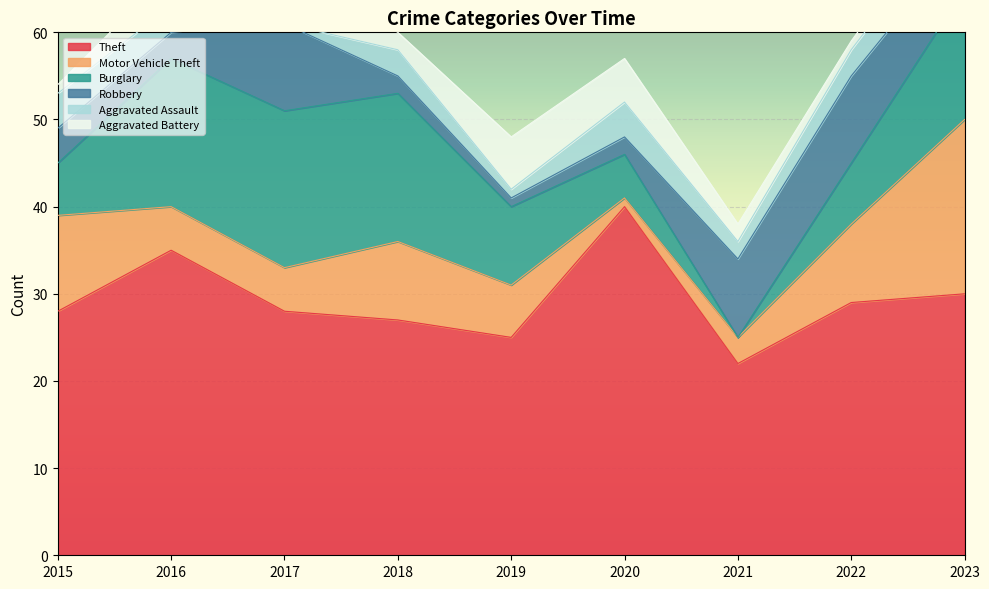

Where is Aggravated Assault nearest to the value 2?

2021